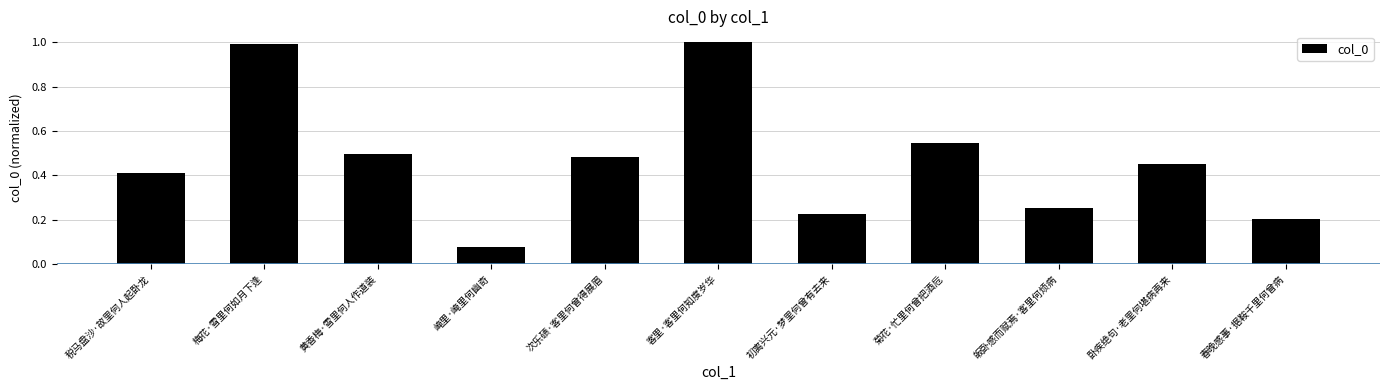

What is the change in value from 梅花·雪里何如月下逢 to 次乐碛·客里何曾得展眉?

-0.5